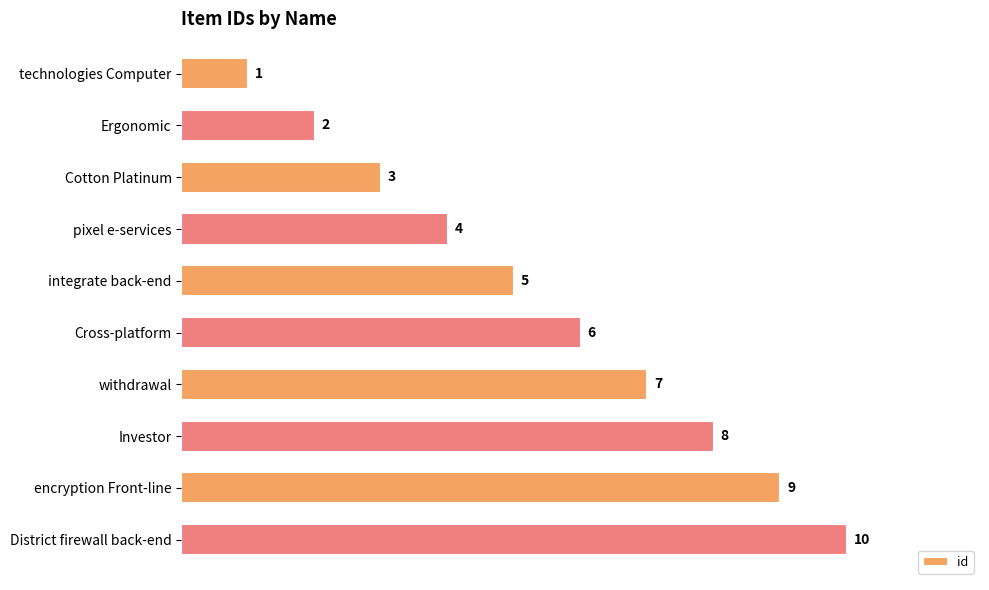

Which category has the lowest value across all series?

technologies Computer